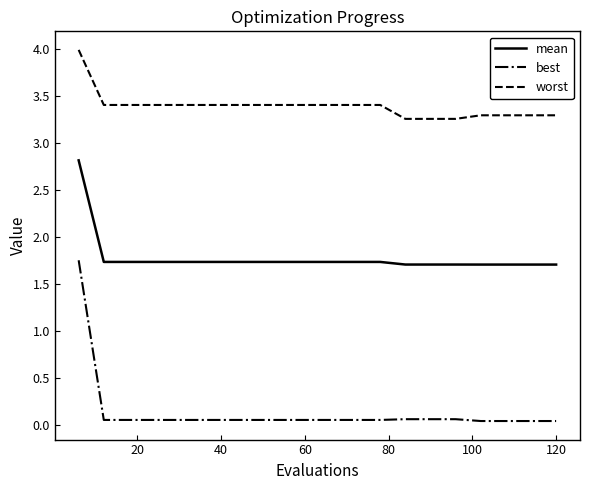

What is the greatest value displayed?

4.0